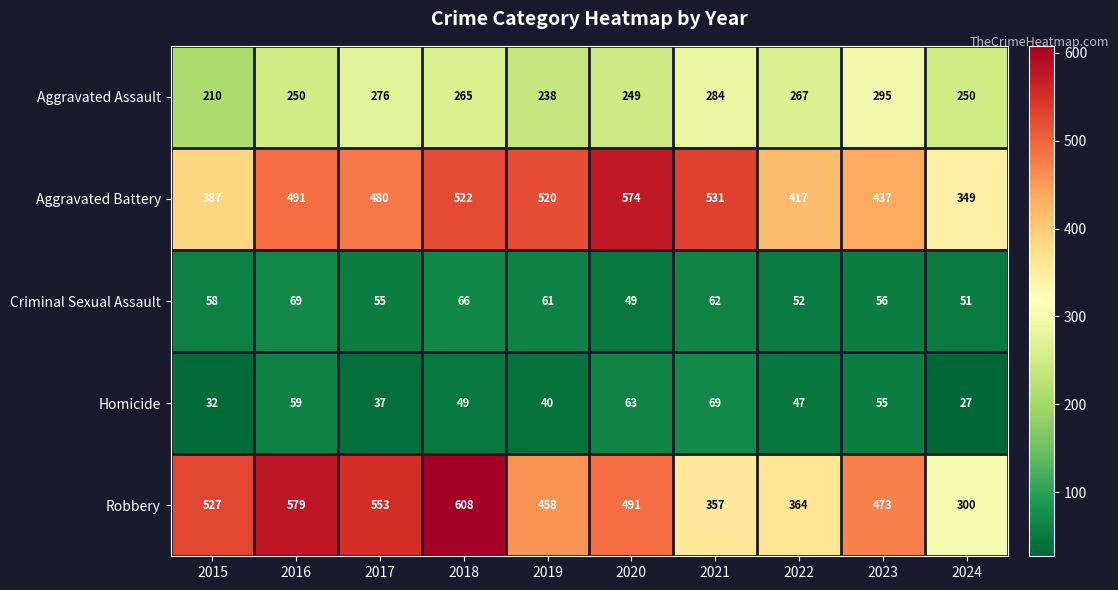

Which series has the largest range (max minus min)?

Robbery